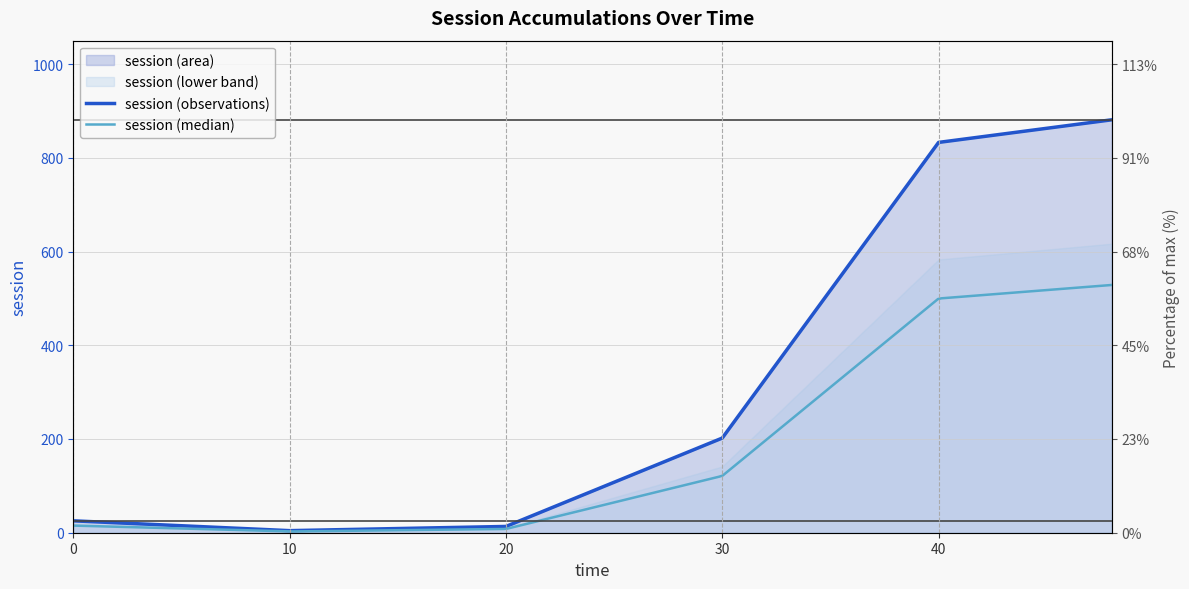

Approximately how many times larger is the value at 48 compared to 0?

34.7